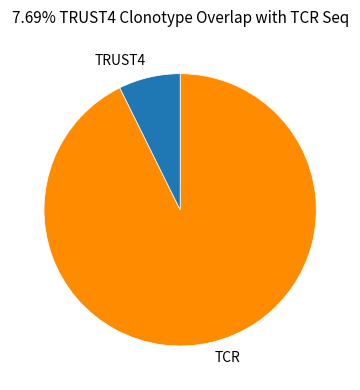

How many slices are in this pie chart?

2